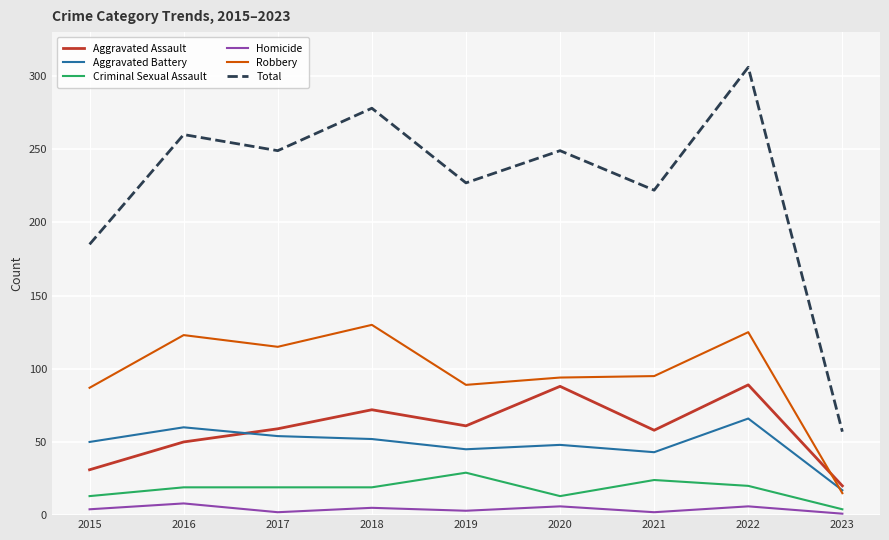

What is the sum of the Total values at 2018 and 2019?

505